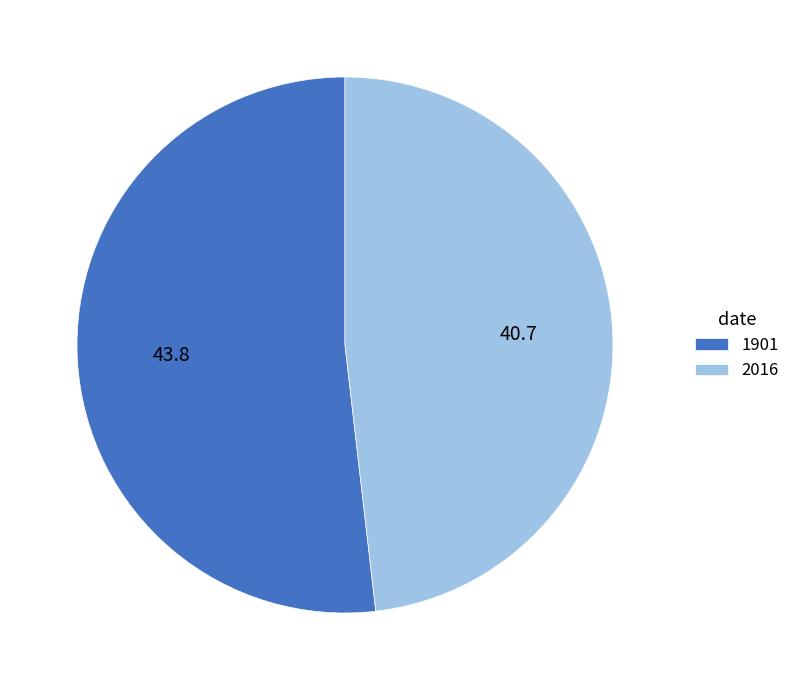

The 1901 slice represents 40% of the pie. True or false?

False